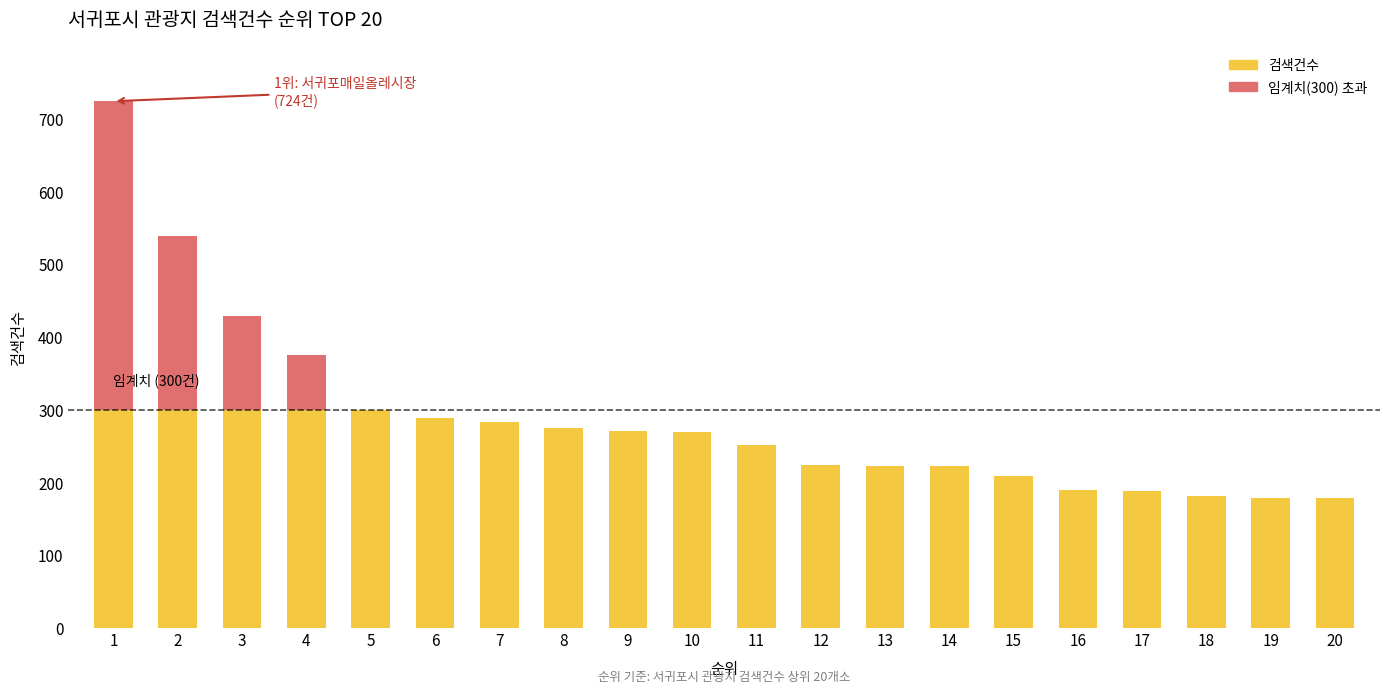

At which label is the value closest to 451?

3